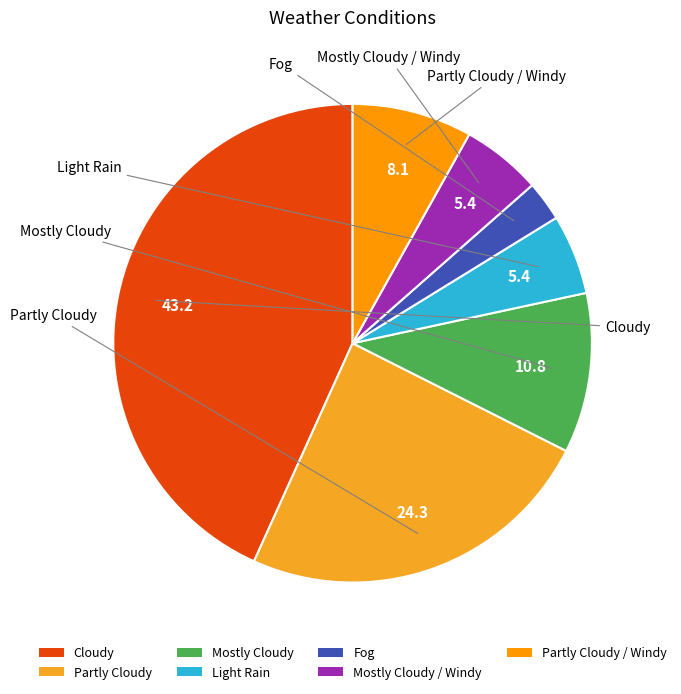

How many slices are in this pie chart?

7